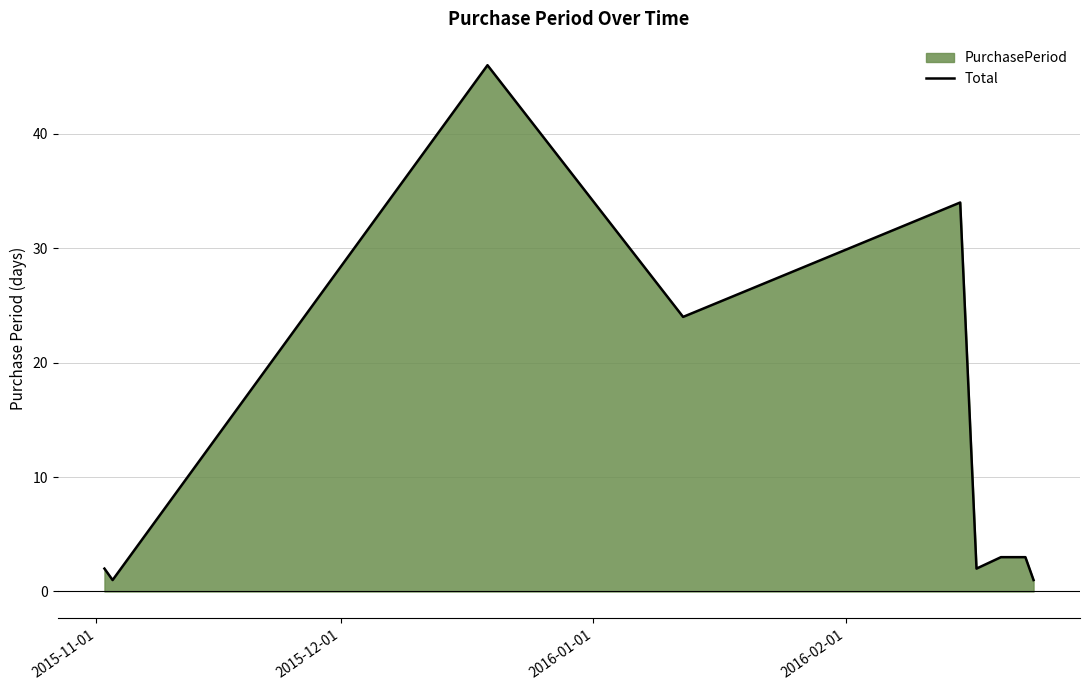

Count the number of values greater than 3.

3